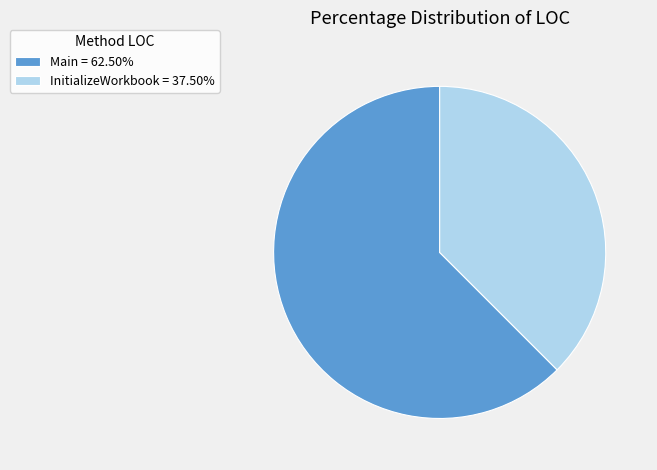

What is the ratio of the value at Main = 62.50% to the value at InitializeWorkbook = 37.50%?

1.7